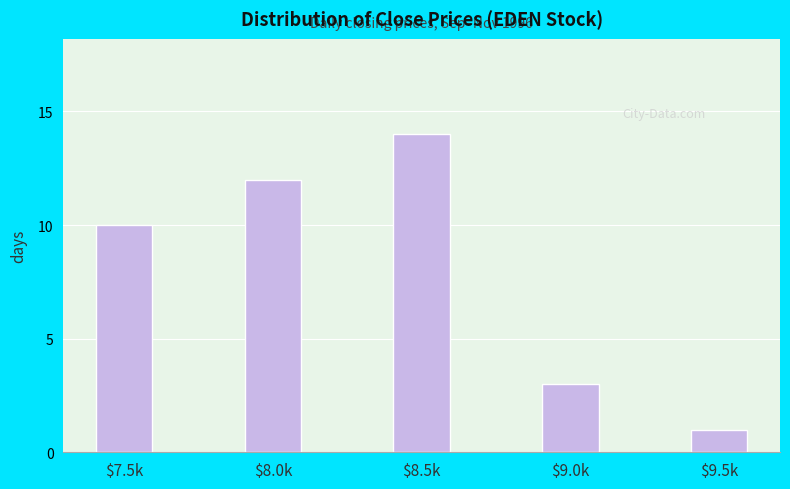

Reading left to right, list all the values displayed in this chart.

10	12	14	3	1